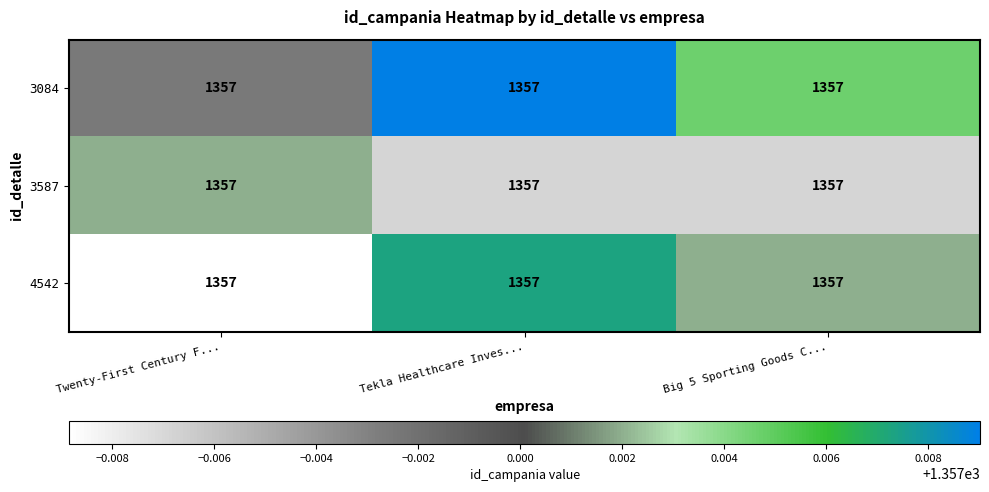

At how many categories does at least one series exceed 1356?

3